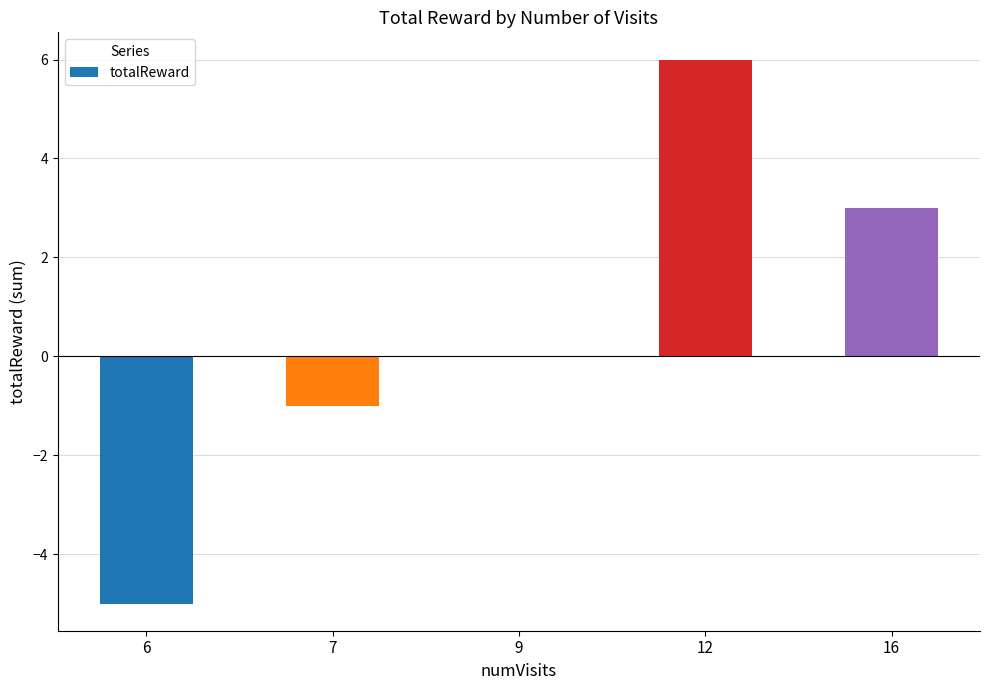

True or false: the data shows -2 at 7.

False